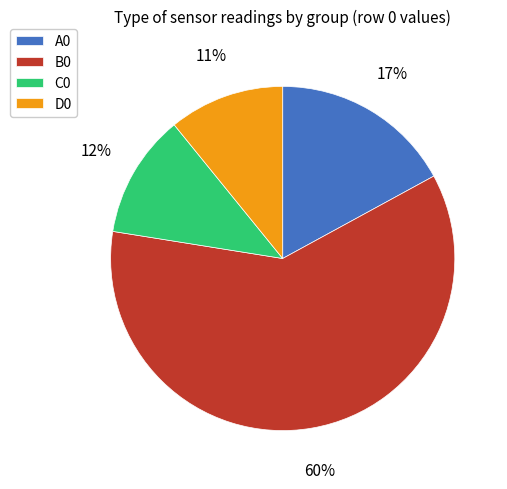

How many slices are in this pie chart?

4